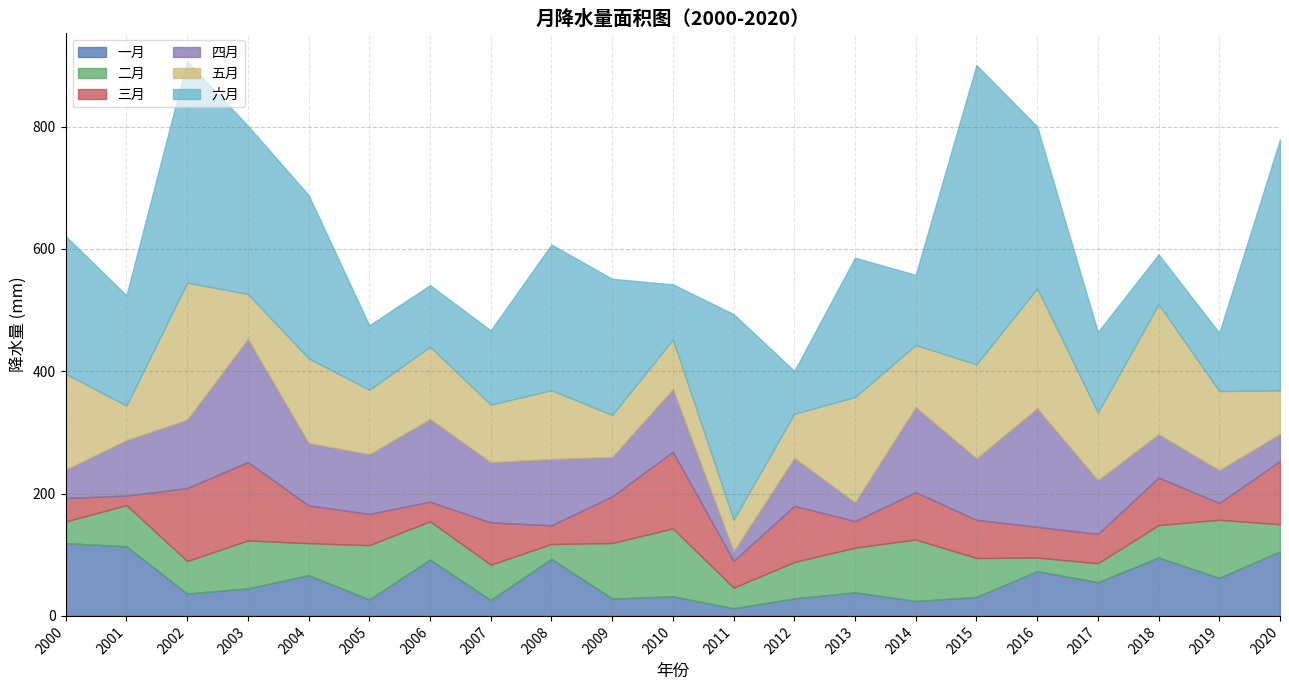

What is the value of the 二月 point at the 14th from the left?

73.0